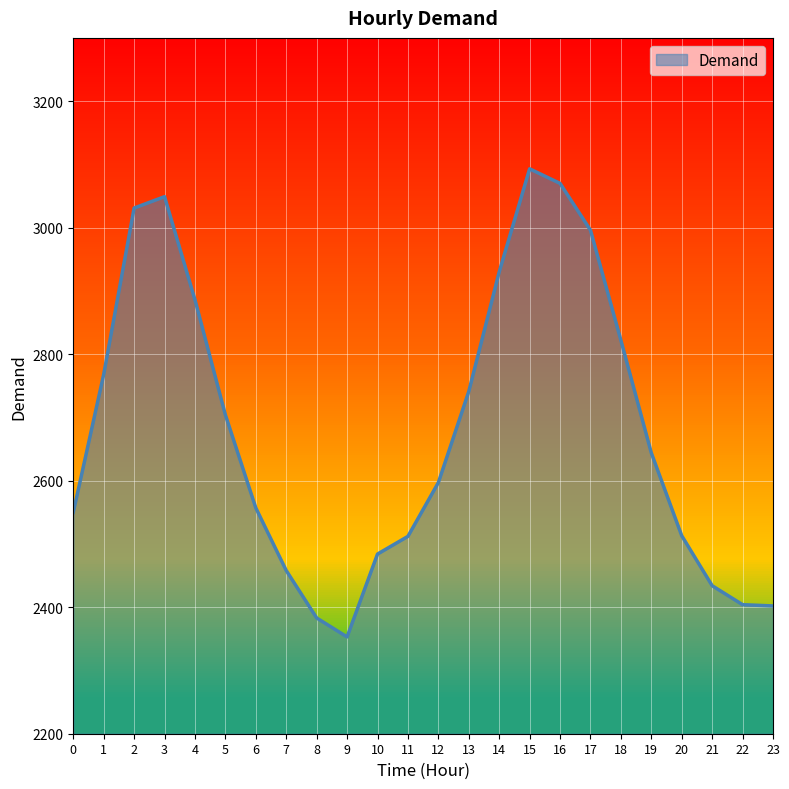

What is the difference between the values at 6 and 12?

40